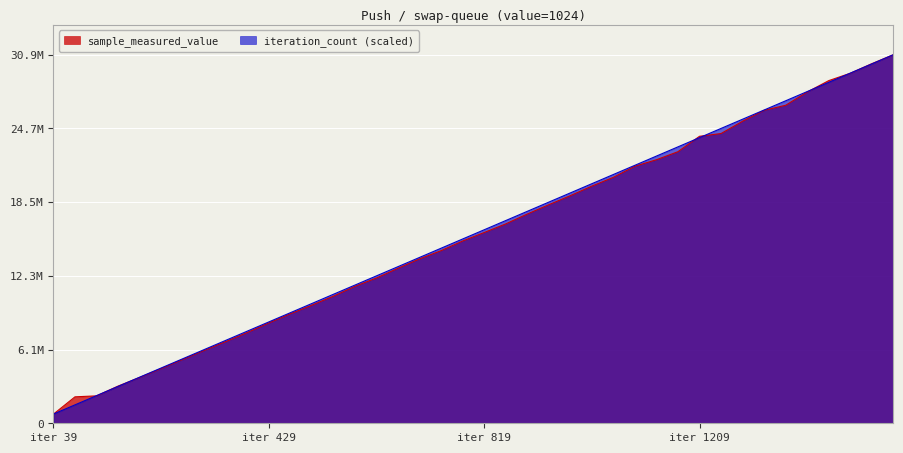

What is the difference between the maximum and second lowest values in the sample_measured_value series?

28757845.0